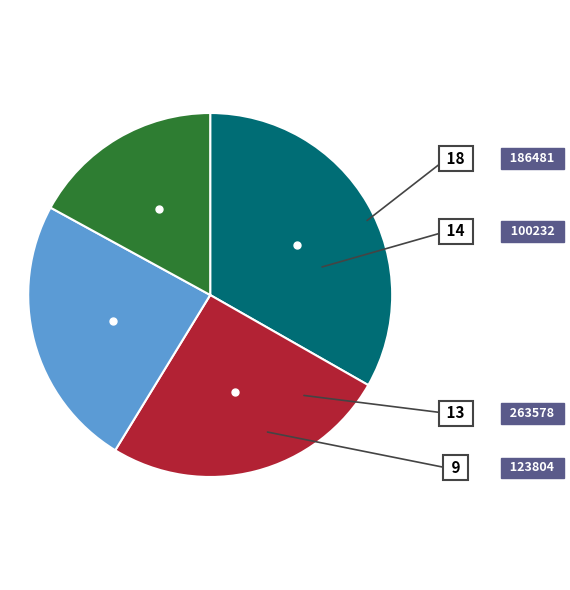

Does any single category account for the majority?

No